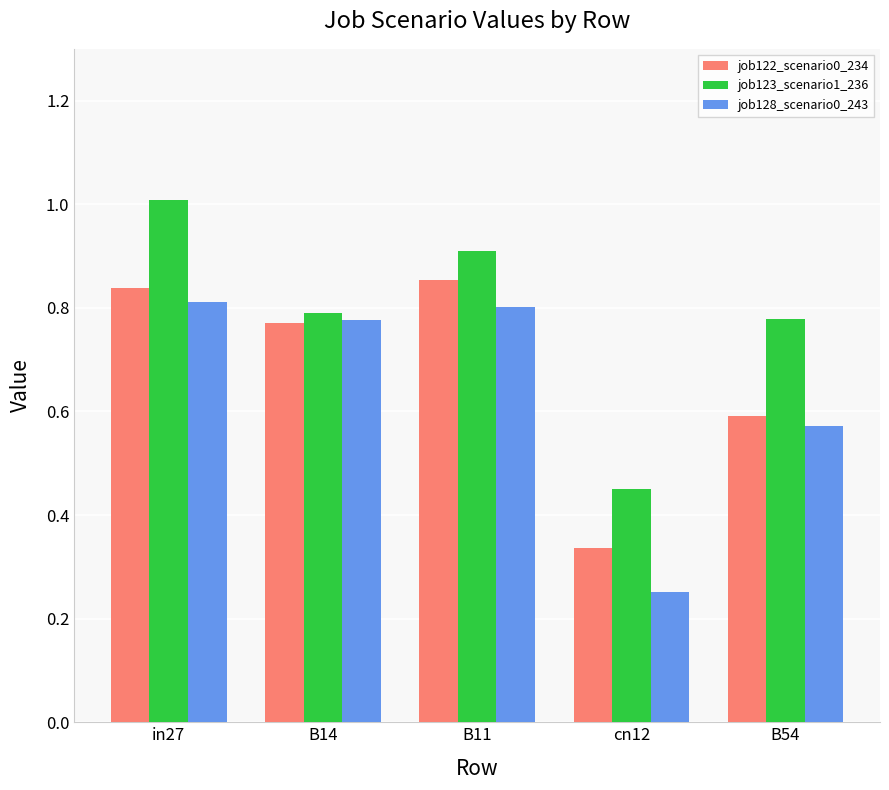

Where is job128_scenario0_243 nearest to the value 0?

cn12